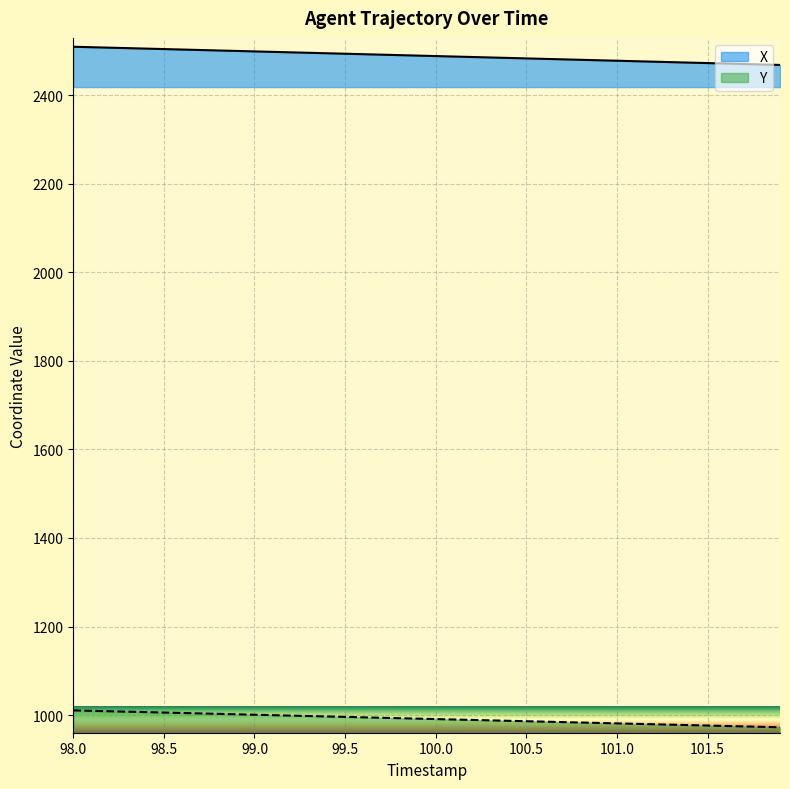

Reading right to left, what are all the values shown in this chart?

X: 2468.9	2470.0	2471.1	2472.1	2473.2	2474.2	2475.3	2476.3	2477.4	2478.4	2479.5	2480.6	2481.6	2482.7	2483.7	2484.8	2485.8	2486.9	2487.9	2489.0	2490.1	2491.1	2492.2	2493.2	2494.3	2495.3	2496.4	2497.4	2498.5	2499.5	2500.6	2501.7	2502.7	2503.8	2504.8	2505.9	2506.9	2508.0	2509.0	2510.1
Y: 972.3	973.3	974.3	975.2	976.2	977.2	978.2	979.1	980.1	981.1	982.1	983.1	984.0	985.0	986.0	987.0	987.9	988.9	989.9	990.9	991.9	992.8	993.8	994.8	995.8	996.8	997.7	998.7	999.7	1000.7	1001.6	1002.6	1003.6	1004.6	1005.6	1006.6	1007.5	1008.5	1009.5	1010.5